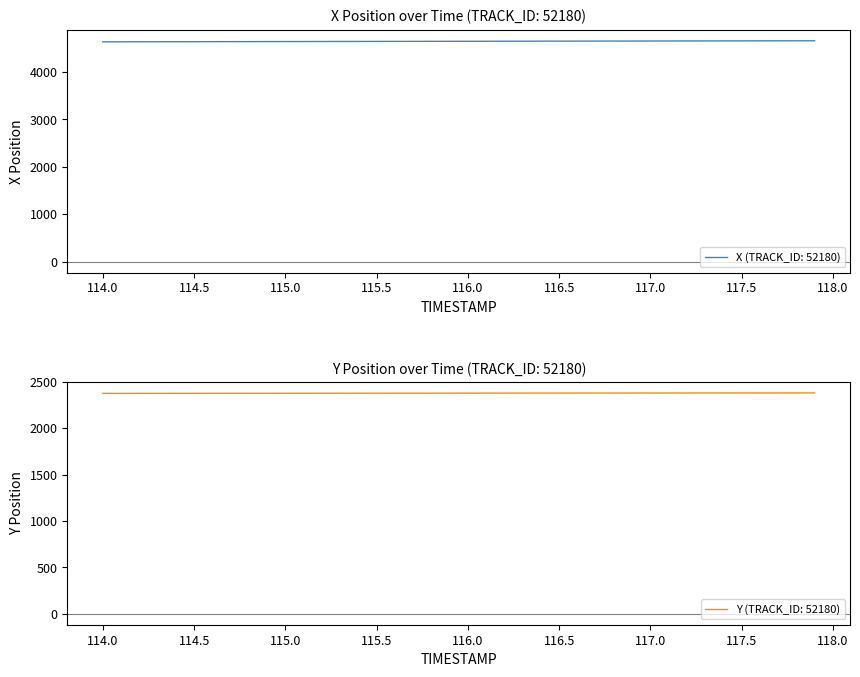

What are all the series names shown in the legend?

X, Y